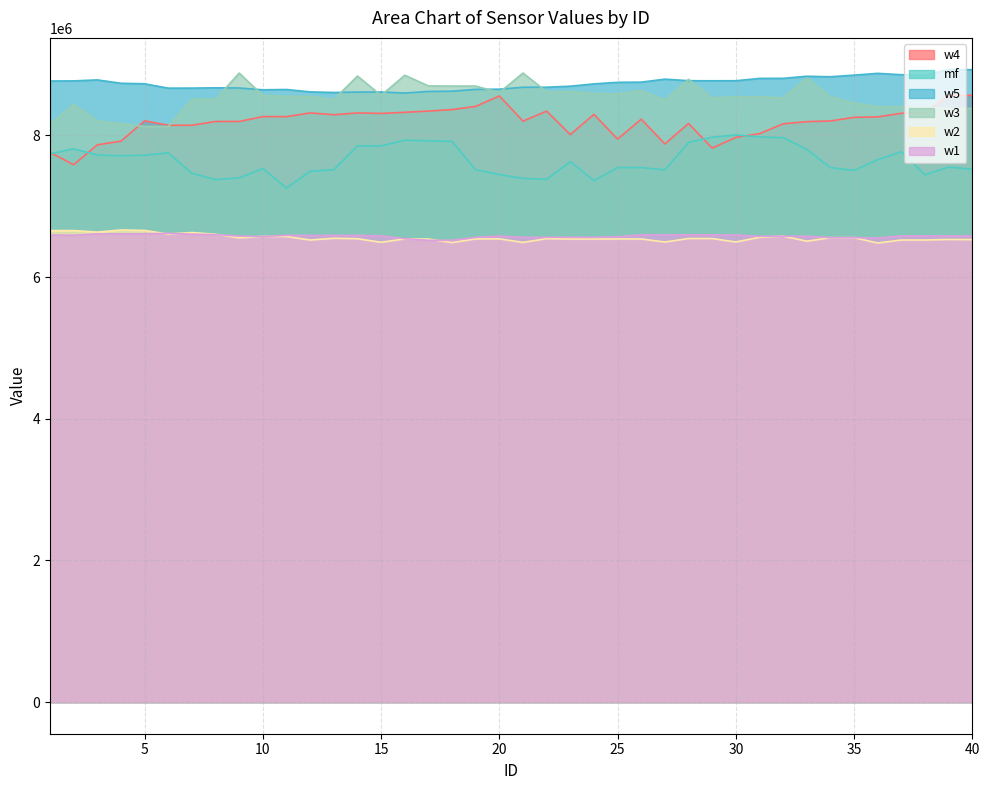

Reading right to left, list all the values displayed in this chart.

w4: 40=8565800	39=8563800	38=8320000	37=8312400	36=8261200	35=8255200	34=8203400	33=8194400	32=8163200	31=8024600	30=7971200	29=7820800	28=8168800	27=7879200	26=8228600	25=7948200	24=8296800	23=8011800	22=8342800	21=8201400	20=8556600	19=8409800	18=8364600	17=8343000	16=8326200	15=8310400	14=8317000	13=8292000	12=8317200	11=8265000	10=8265200	9=8197000	8=8196600	7=8142800	6=8143400	5=8205600	4=7919000	3=7867000	2=7586000	1=7759600
mf: 40=7521800	39=7552800	38=7444400	37=7770400	36=7656800	35=7505800	34=7545200	33=7802800	32=7969000	31=7976800	30=8007000	29=7974400	28=7901000	27=7512400	26=7546000	25=7546000	24=7362200	23=7628800	22=7380400	21=7393400	20=7447400	19=7514600	18=7915000	17=7923200	16=7932600	15=7851800	14=7851800	13=7515000	12=7494600	11=7256800	10=7532400	9=7401200	8=7375000	7=7465600	6=7753400	5=7720600	4=7712000	3=7722800	2=7811200	1=7741000
w5: 40=8927600	39=8930000	38=8850800	37=8856600	36=8875800	35=8850600	34=8828000	33=8834800	32=8805600	31=8804600	30=8771600	29=8770800	28=8772200	27=8794000	26=8751800	25=8749200	24=8727000	23=8694600	22=8680000	21=8680000	20=8652200	19=8649800	18=8623600	17=8620800	16=8598400	15=8612400	14=8611600	13=8606000	12=8614200	11=8647800	10=8643600	9=8669200	8=8671800	7=8667600	6=8667000	5=8728400	4=8736000	3=8783200	2=8769400	1=8767600
w3: 40=8380200	39=8380200	38=8397200	37=8403200	36=8405400	35=8456000	34=8545400	33=8810000	32=8530000	31=8545200	30=8543200	29=8529800	28=8791000	27=8497600	26=8635200	25=8585000	24=8592600	23=8616200	22=8616400	21=8879800	20=8604600	19=8696200	18=8696200	17=8698600	16=8848800	15=8564400	14=8837600	13=8505400	12=8551000	11=8551000	10=8561400	9=8879600	8=8511200	7=8511200	6=8124400	5=8125400	4=8165800	3=8205200	2=8436600	1=8156400
w2: 40=6528600	39=6530600	38=6523400	37=6523400	36=6480800	35=6556000	34=6556000	33=6506400	32=6578000	31=6561200	30=6495200	29=6544000	28=6544400	27=6494600	26=6537800	25=6538200	24=6537200	23=6537200	22=6542400	21=6489400	20=6539200	19=6538800	18=6486600	17=6536200	16=6539400	15=6491000	14=6541200	13=6547400	12=6522800	11=6572800	10=6573600	9=6553400	8=6604000	7=6628800	6=6607200	5=6658200	4=6665400	3=6635000	2=6656000	1=6656000
w1: 40=6579200	39=6580000	38=6581000	37=6581000	36=6550600	35=6557800	34=6556600	33=6576600	32=6576800	31=6575400	30=6593800	29=6596600	28=6596600	27=6596600	26=6597000	25=6568400	24=6561200	23=6561800	22=6561400	21=6560800	20=6579600	19=6560200	18=6519400	17=6519000	16=6542000	15=6582000	14=6588600	13=6588000	12=6587800	11=6589400	10=6570400	9=6579000	8=6598200	7=6605200	6=6617800	5=6610200	4=6610400	3=6610400	2=6590800	1=6592600